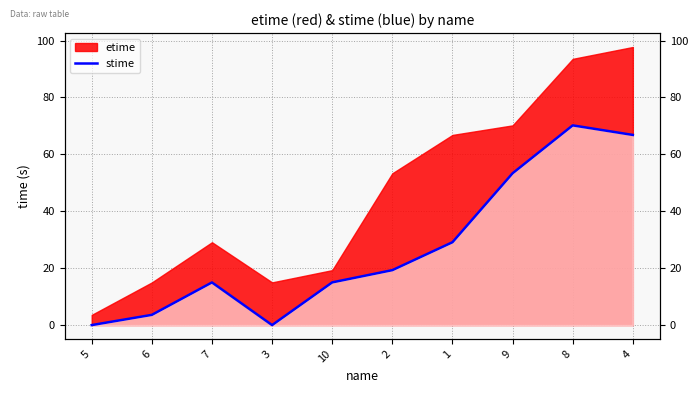

The value at 2 is 7.5. True or false?

False